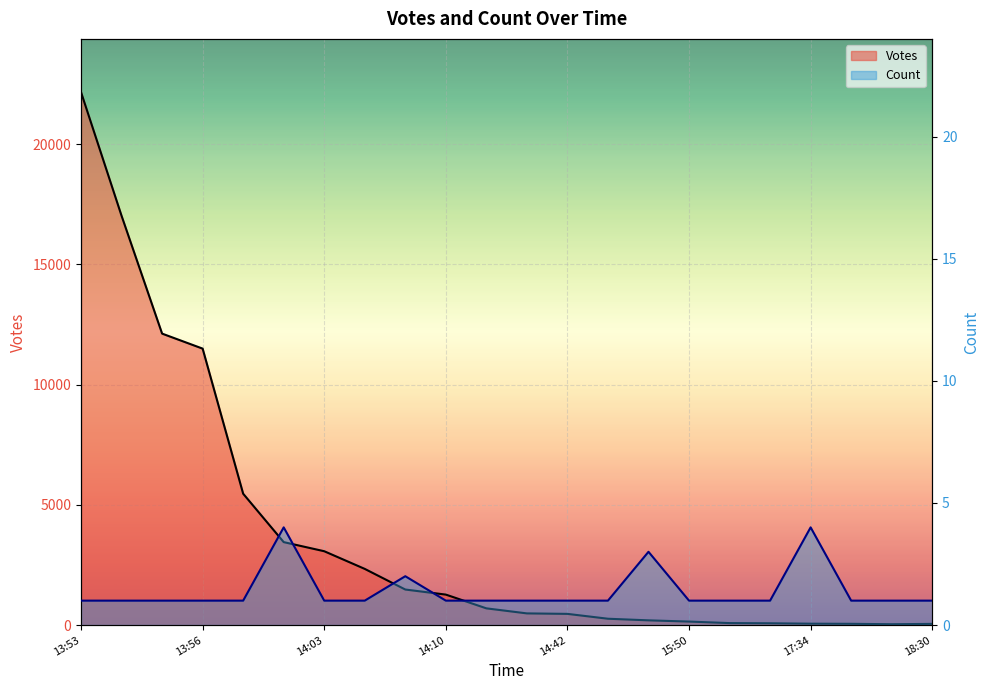

How many distinct data groups are displayed?

2